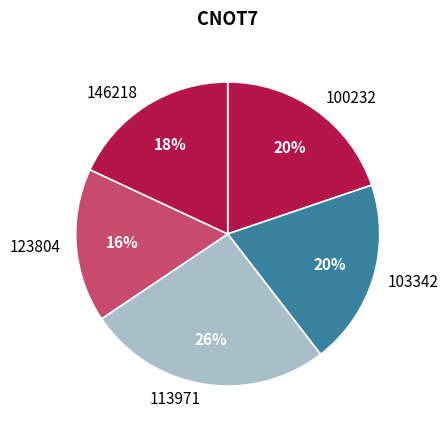

How many slices are in this pie chart?

5